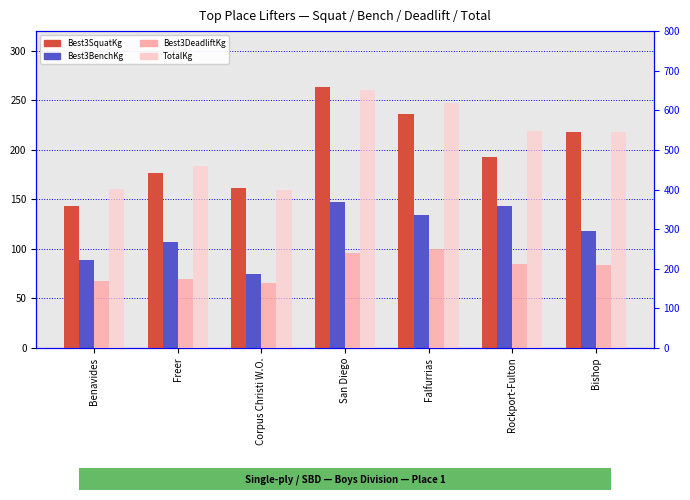

Read the Best3SquatKg value at Bishop.

217.7